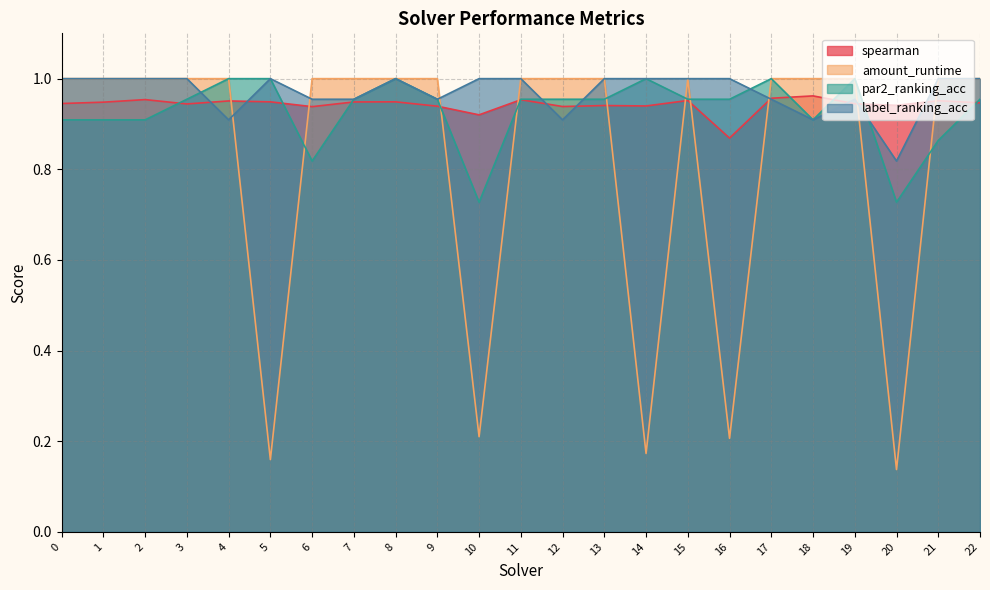

What is the maximum value shown in the chart?

1.0